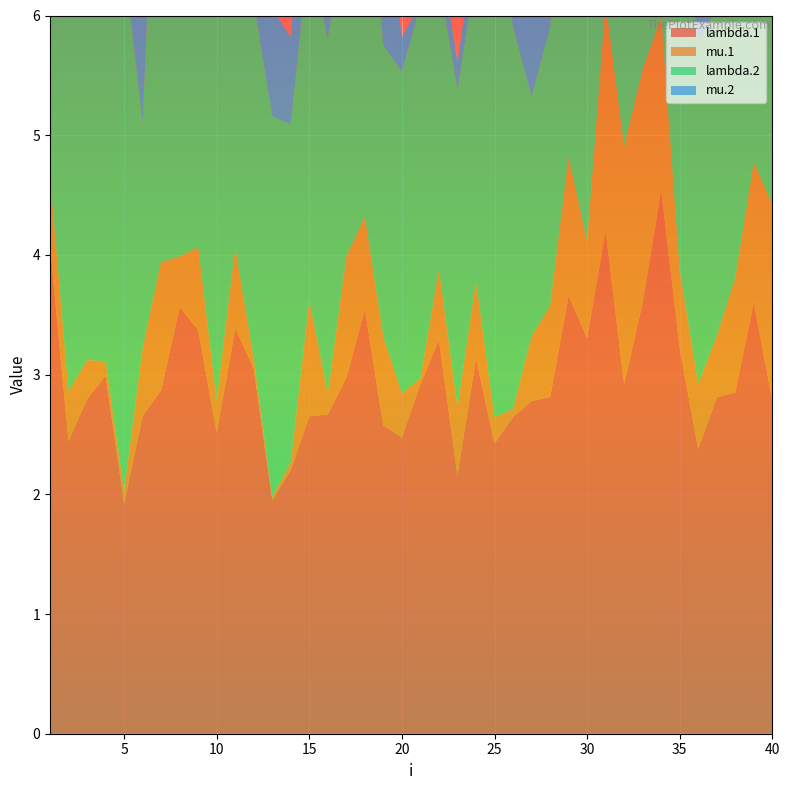

Reading right to left, list all the values displayed in this chart.

lambda.1: 2.8	3.6	2.8	2.8	2.4	3.2	4.5	3.6	2.9	4.2	3.3	3.7	2.8	2.8	2.6	2.4	3.1	2.2	3.3	2.9	2.5	2.6	3.5	3.0	2.7	2.7	2.2	2.0	3.1	3.4	2.5	3.4	3.6	2.9	2.7	1.9	3.0	2.8	2.4	4.1
mu.1: 1.6	1.2	1.0	0.5	0.5	0.7	1.4	1.9	2.0	1.9	0.8	1.2	0.8	0.5	0.1	0.2	0.6	0.6	0.6	0.0	0.4	0.7	0.8	1.0	0.2	1.0	0.1	0.0	0.1	0.7	0.3	0.7	0.4	1.1	0.6	0.1	0.1	0.3	0.4	0.6
lambda.2: 2.3	2.0	2.3	2.7	2.9	3.2	3.0	3.2	2.4	3.2	2.1	3.2	2.3	2.0	3.2	4.4	2.6	2.7	2.4	3.1	2.7	2.4	3.2	2.9	3.0	3.0	2.8	3.2	3.0	3.4	4.8	2.9	3.5	4.9	1.9	4.4	4.4	4.0	5.2	1.3
mu.2: 0.3	0.2	0.9	0.3	1.2	0.4	0.9	0.2	0.8	0.5	0.5	0.5	0.5	1.0	1.2	1.2	0.3	0.2	0.3	0.0	0.3	1.3	0.1	2.1	1.4	1.1	0.7	0.9	0.4	0.5	0.8	1.7	1.3	2.2	1.9	0.6	0.0	2.2	2.6	0.7